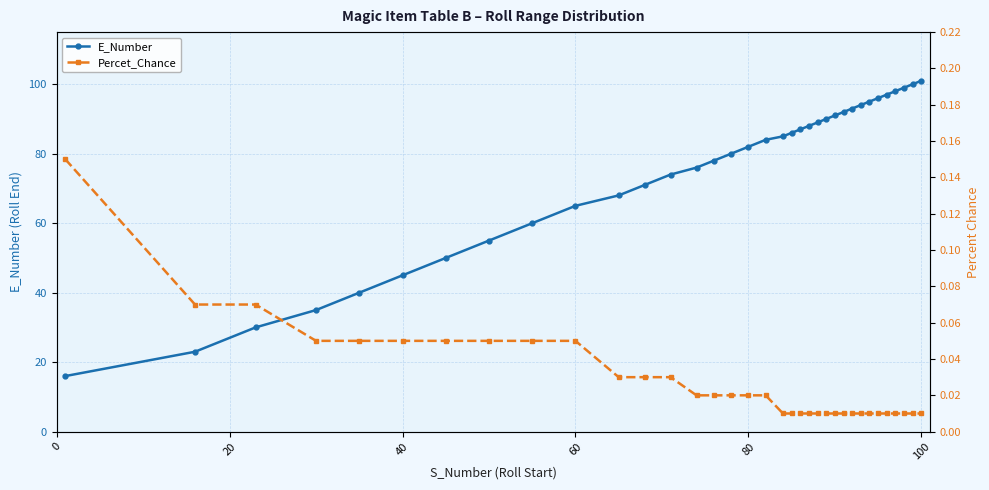

Is the value of Percet_Chance at 20 greater than the value of E_Number at 60?

No